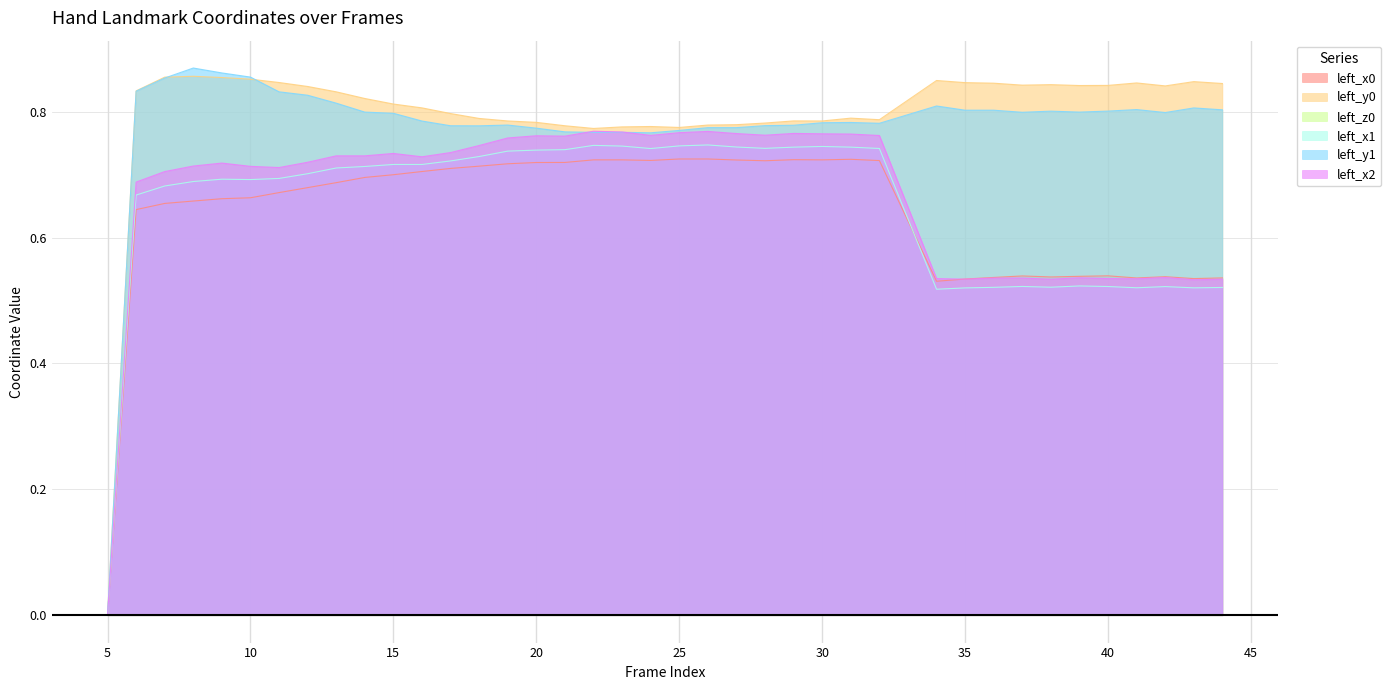

Which series ends up on top after the final intersection of left_x0 and left_x1?

left_x0